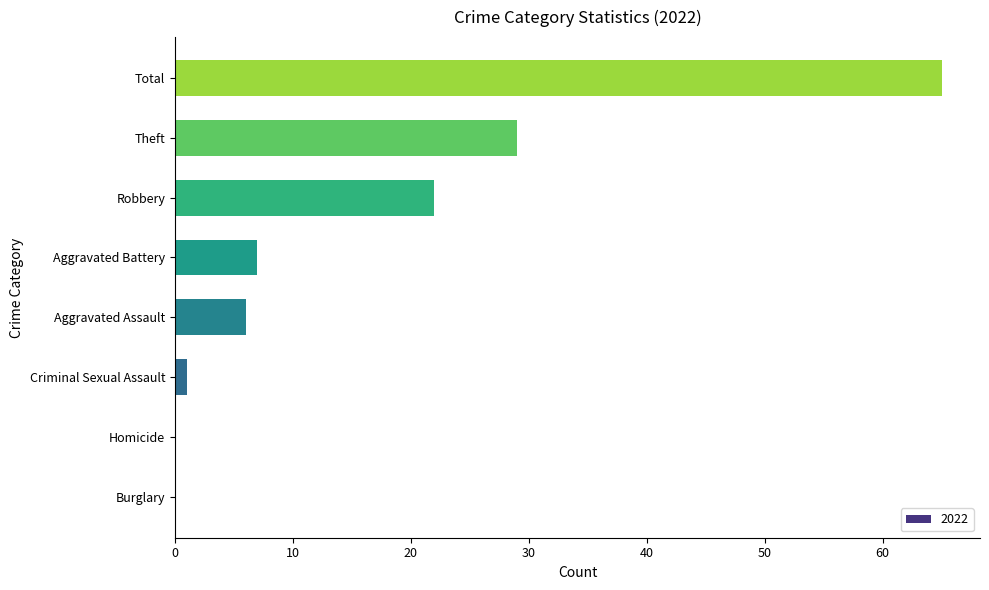

What is the sum of all values?

130